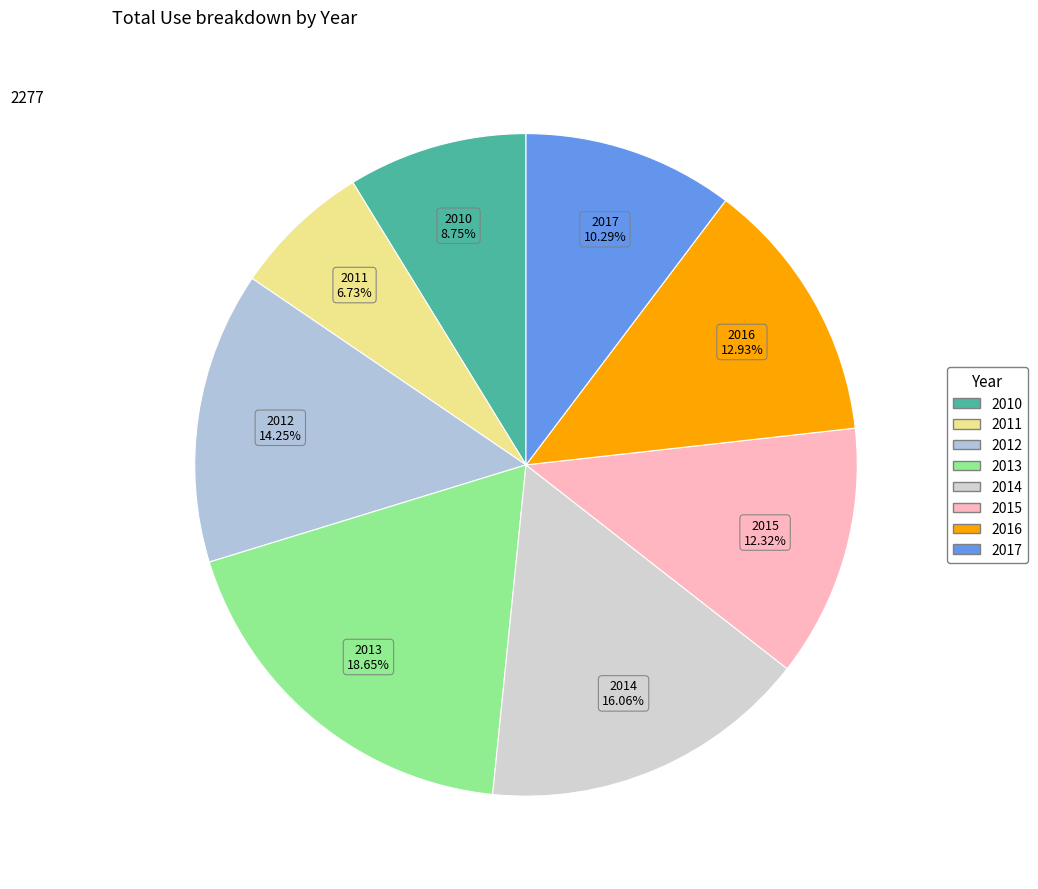

Which has a higher value, 2011 or 2012?

2012